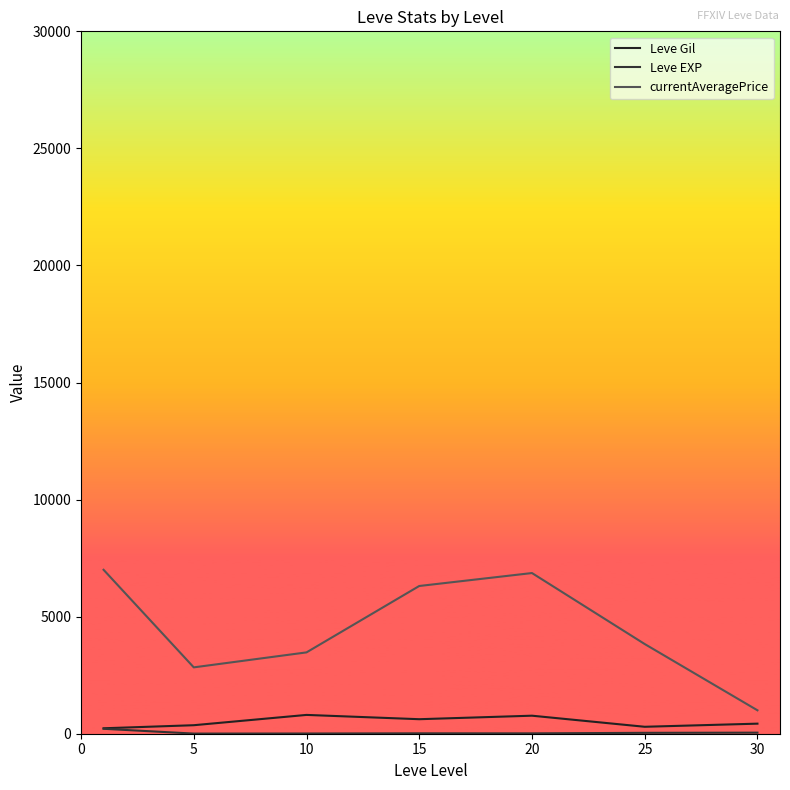

What is the difference between the maximum and second lowest values in the Leve EXP series?

202.0